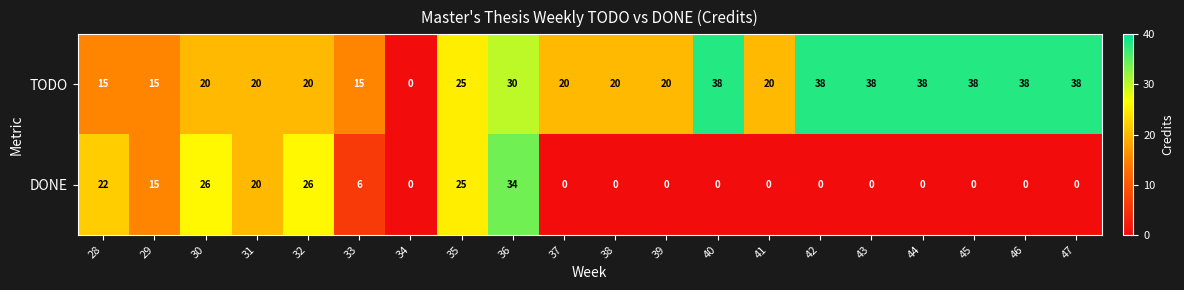

What is the difference between the maximum and minimum values in the TODO series?

38